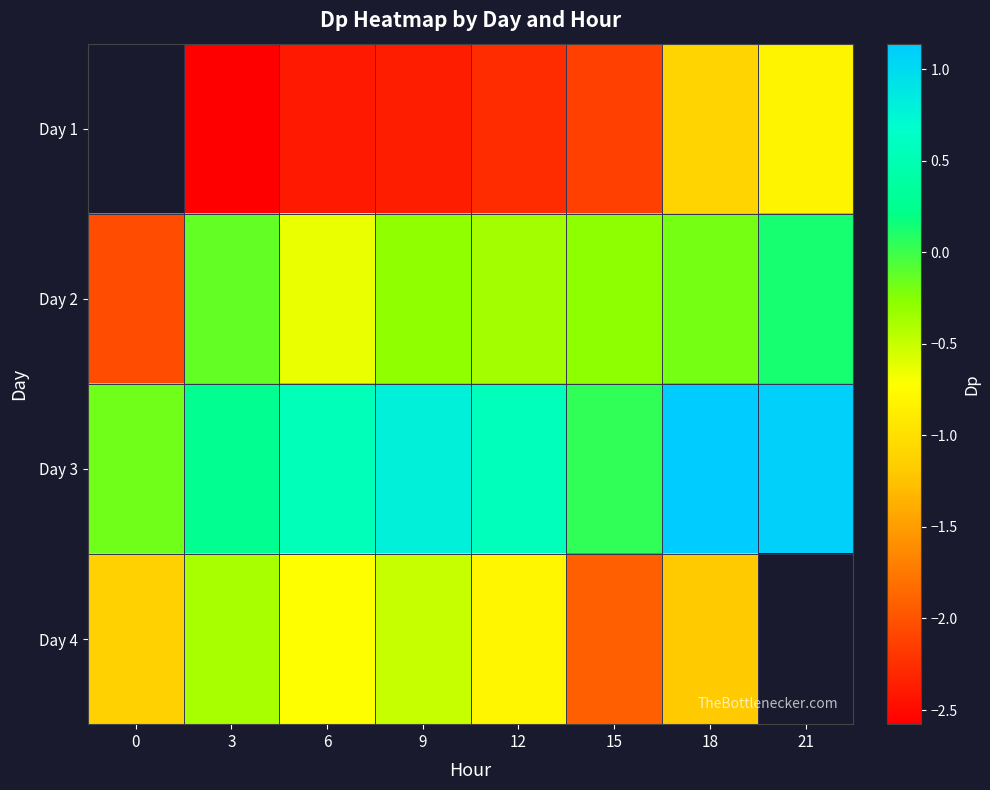

What is the minimum value shown in the chart?

-2.6